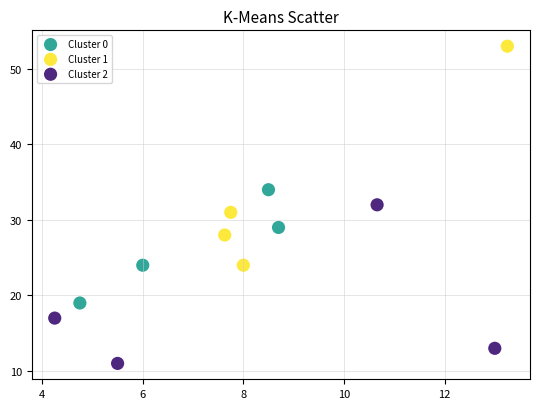

What are all the series names shown in the legend?

Cluster 0, Cluster 1, Cluster 2